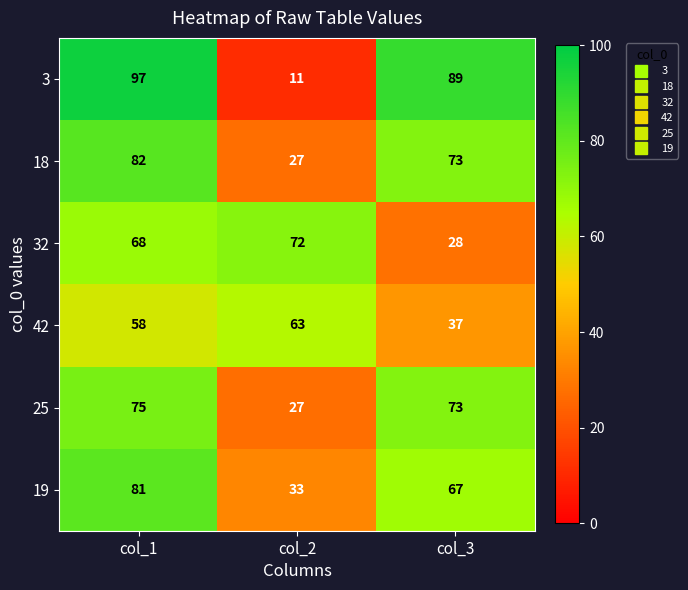

Rank the series by their maximum value, from lowest to highest.

42, 32, 25, 19, 18, 3